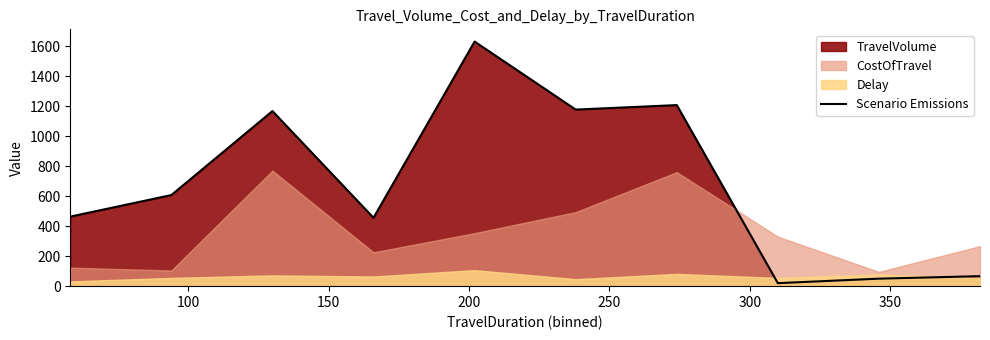

How many values are below 607?

5